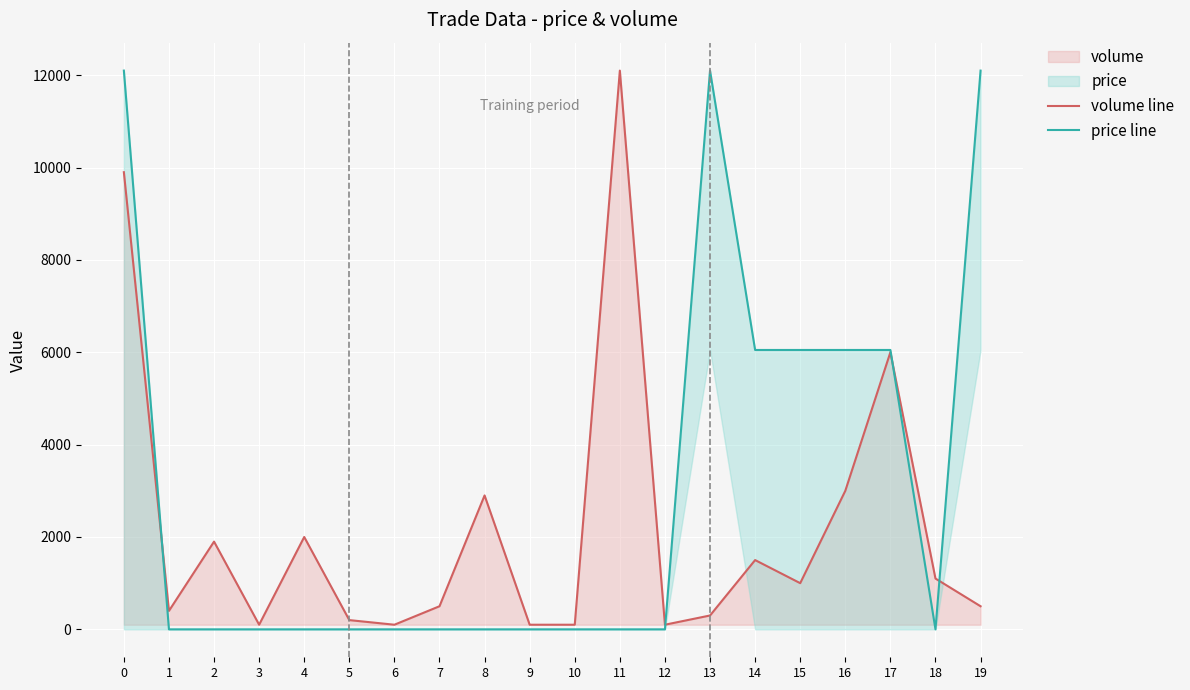

What is the minimum value for volume line?

100